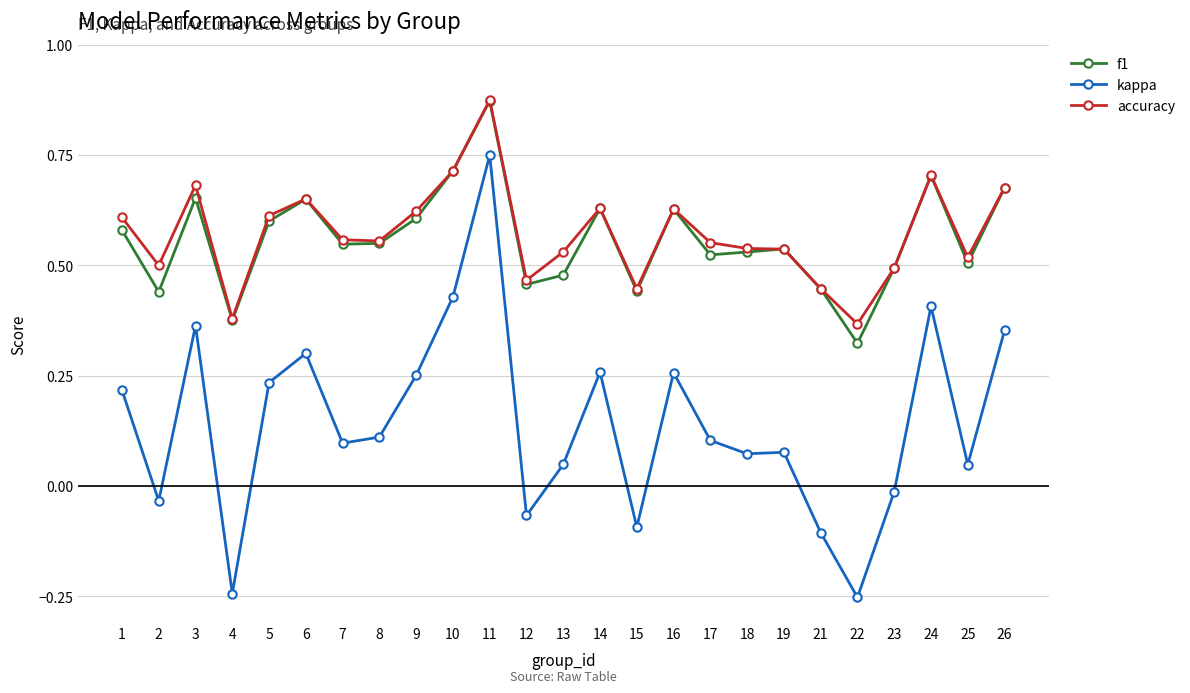

True or false: kappa and accuracy intersect in this chart.

False